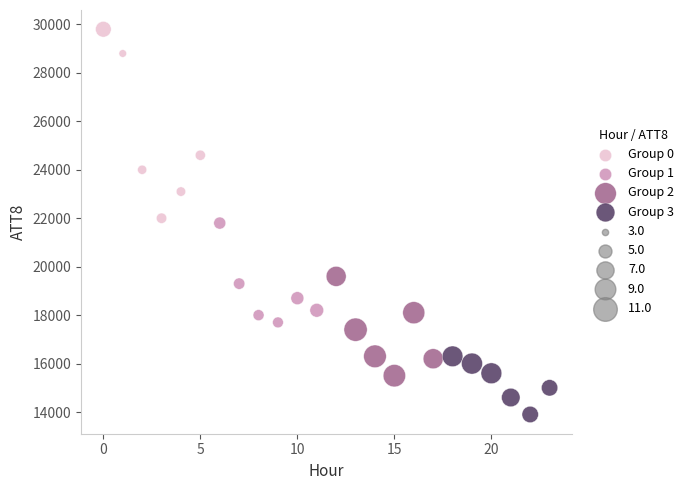

Which series has the largest Y range (max minus min)?

Group 0